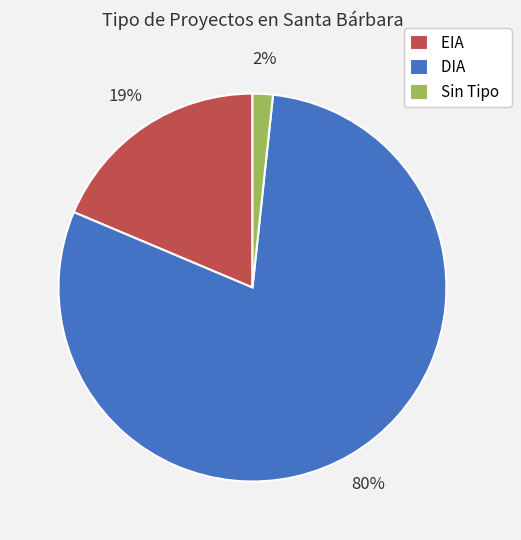

What is the largest slice in the pie chart?

DIA